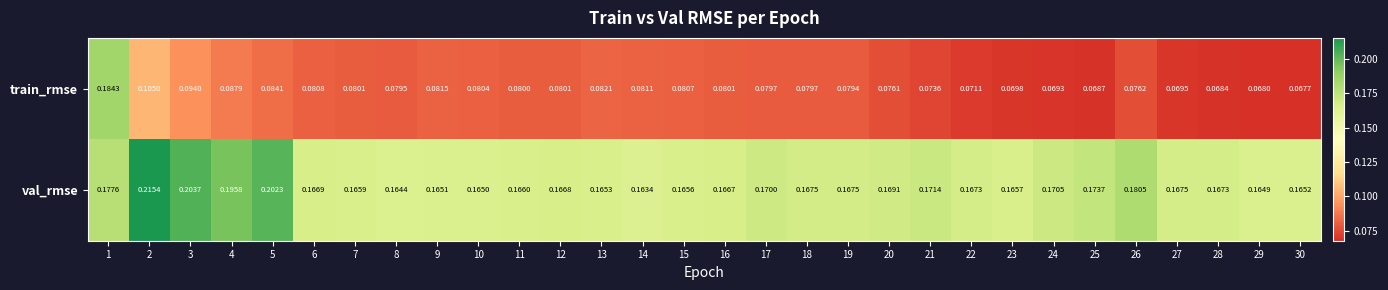

Which series changed the most between 10 and 15?

val_rmse